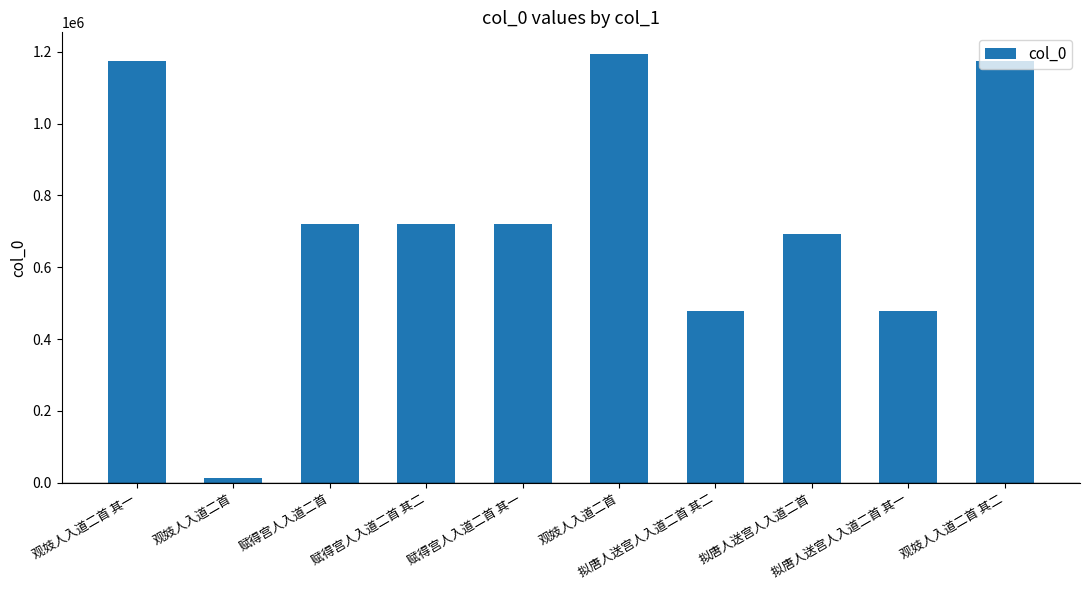

How many bars are there in total?

10